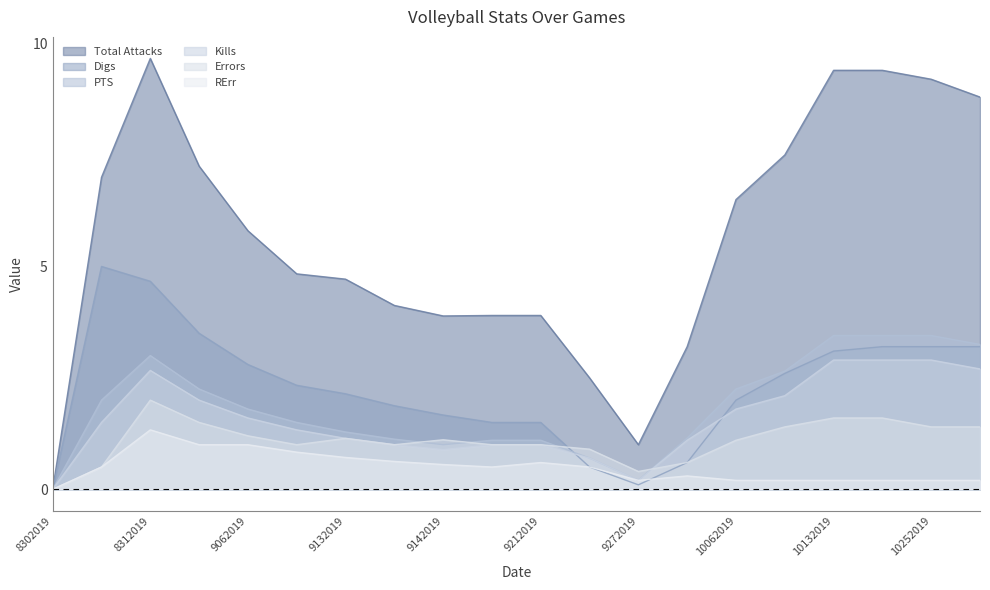

What is the sum of the Errors values at 9072019 and 8302019?

1.0